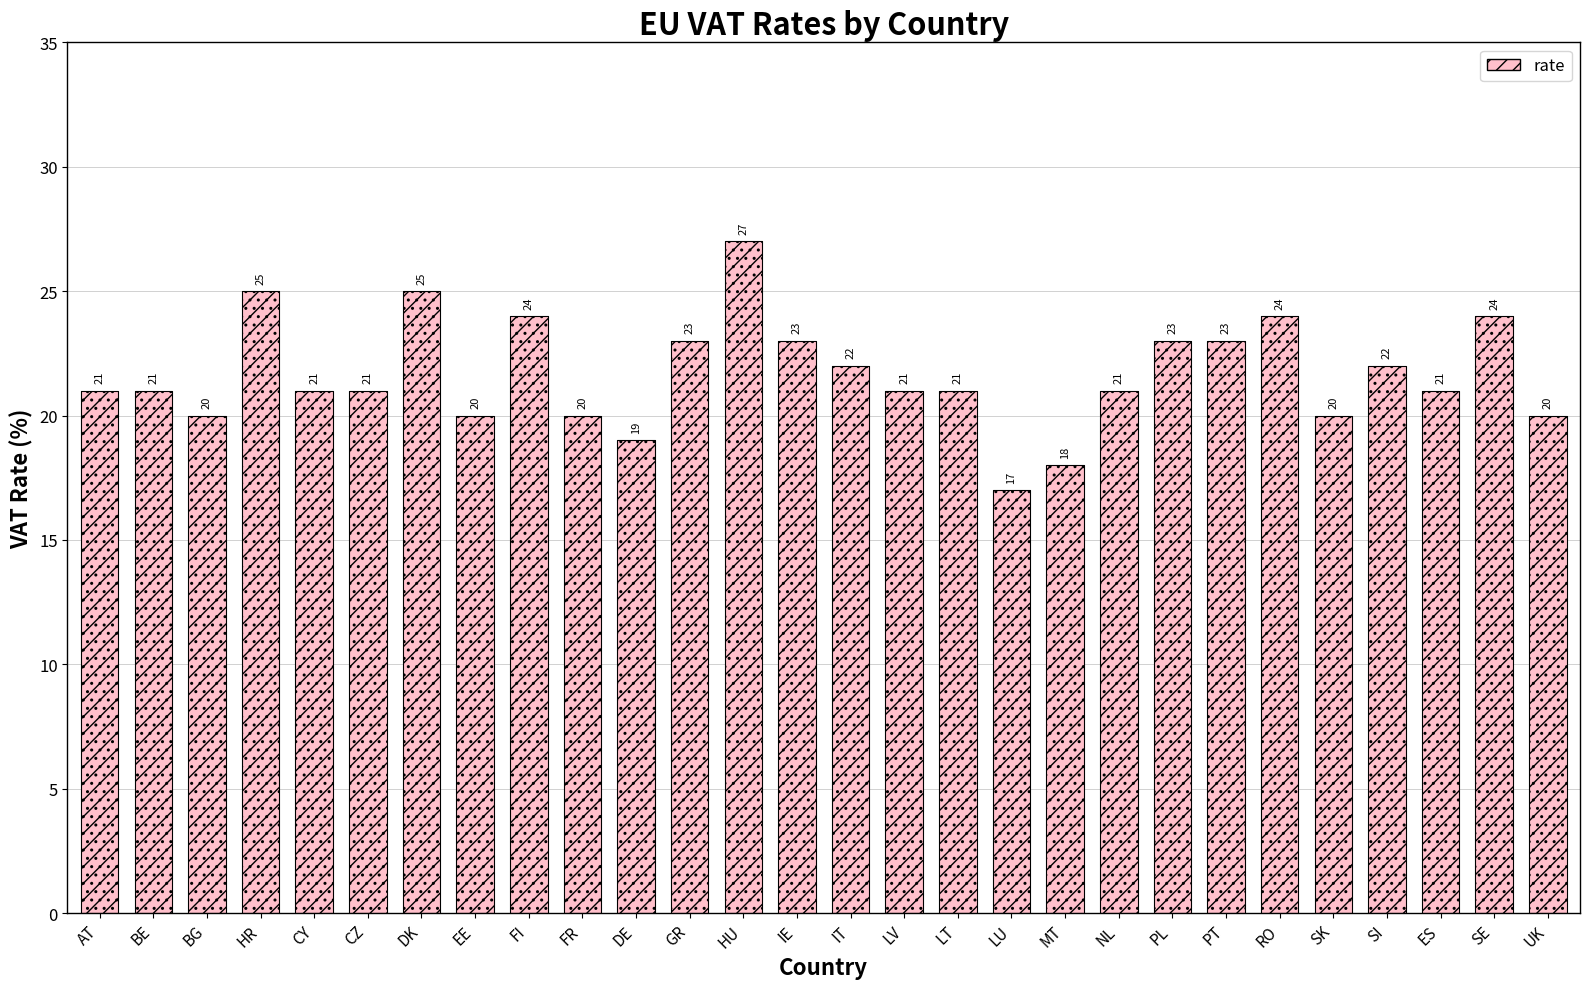

List the labels in order of value, largest first.

HU, HR, DK, FI, RO, SE, GR, IE, PL, PT, IT, SI, AT, BE, CY, CZ, LV, LT, NL, ES, BG, EE, FR, SK, UK, DE, MT, LU